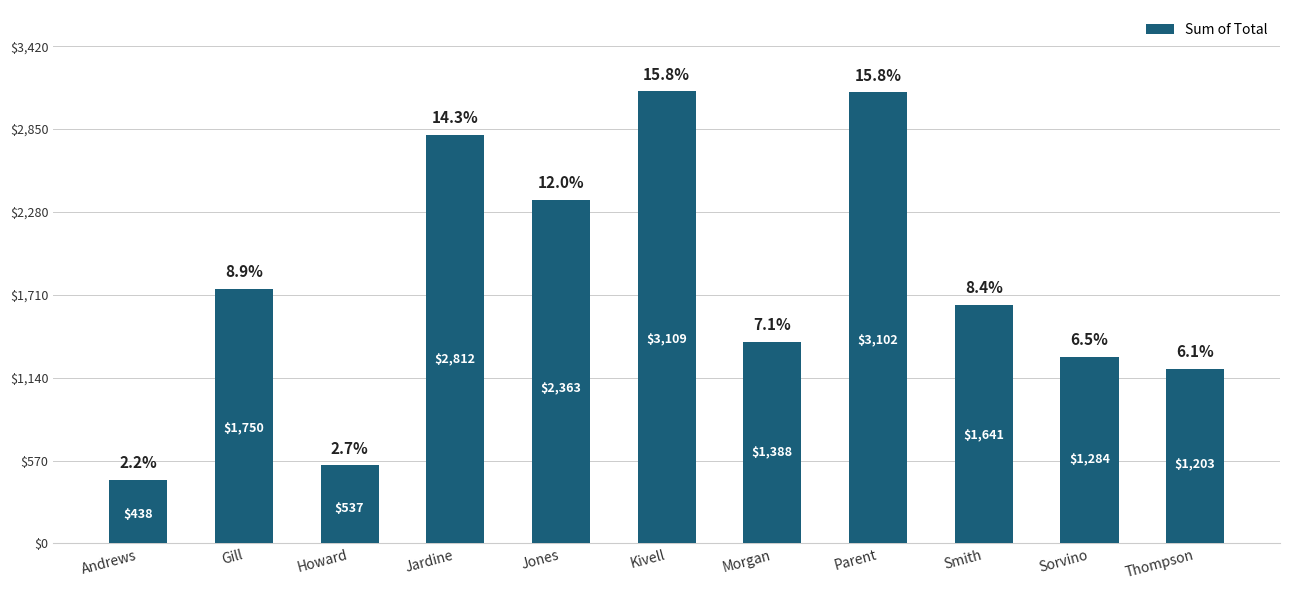

What is the sum of the values at Sorvino and Gill?

3033.5